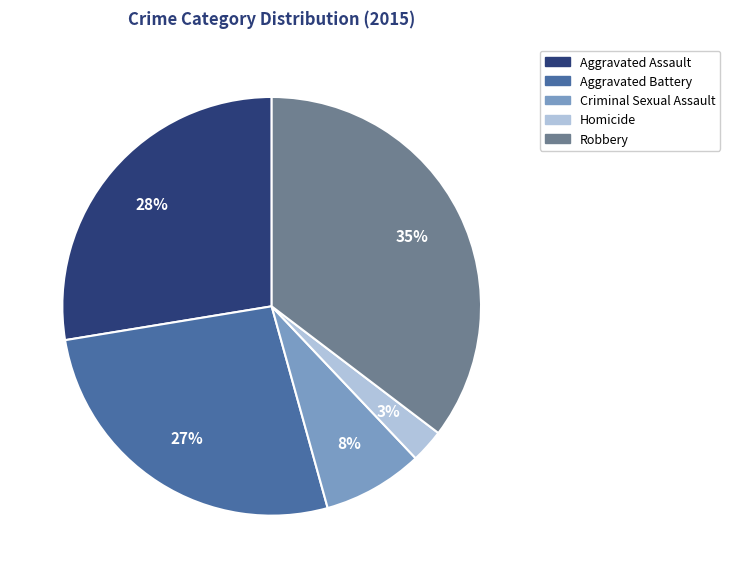

Between Criminal Sexual Assault and Aggravated Battery, which is larger?

Aggravated Battery